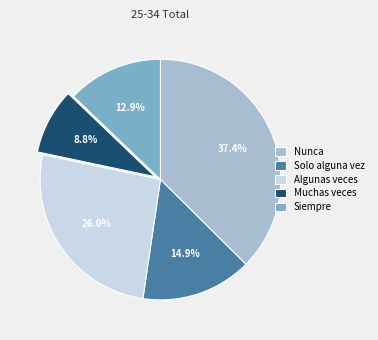

What percentage is the Solo alguna vez slice, to the nearest percent?

15%